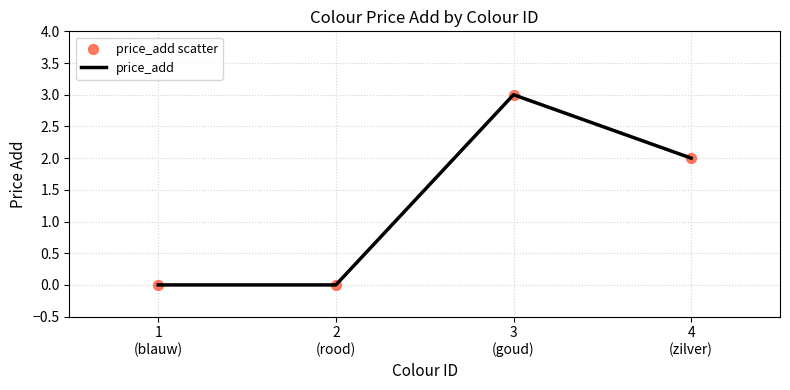

What is the sum of all values?

5